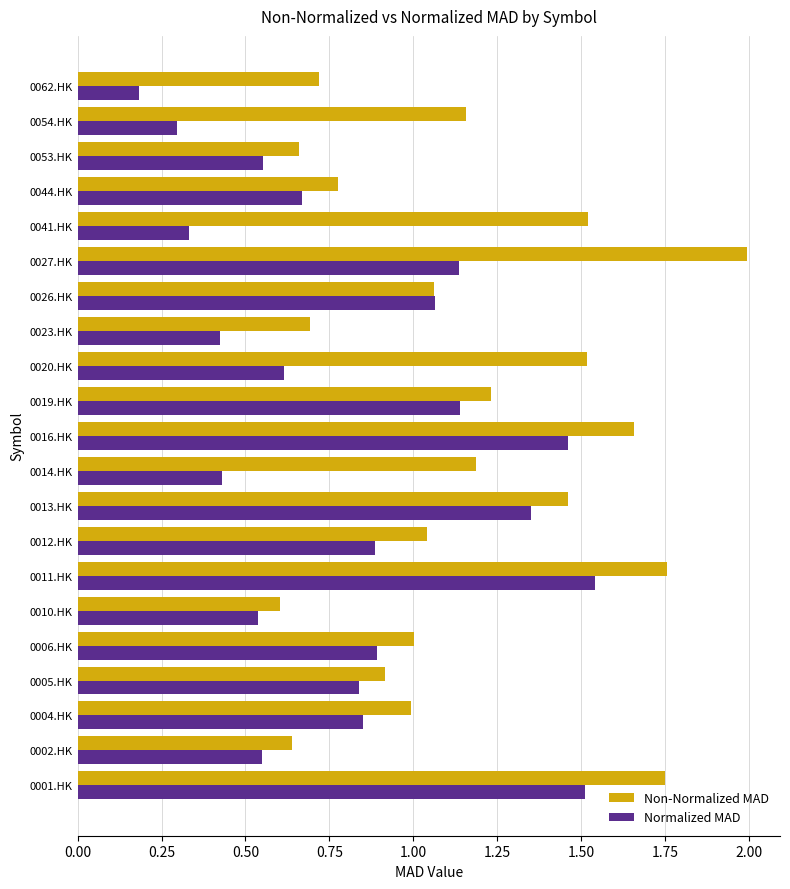

Is it true that Normalized MAD equals 0.6 at 0053.HK?

True